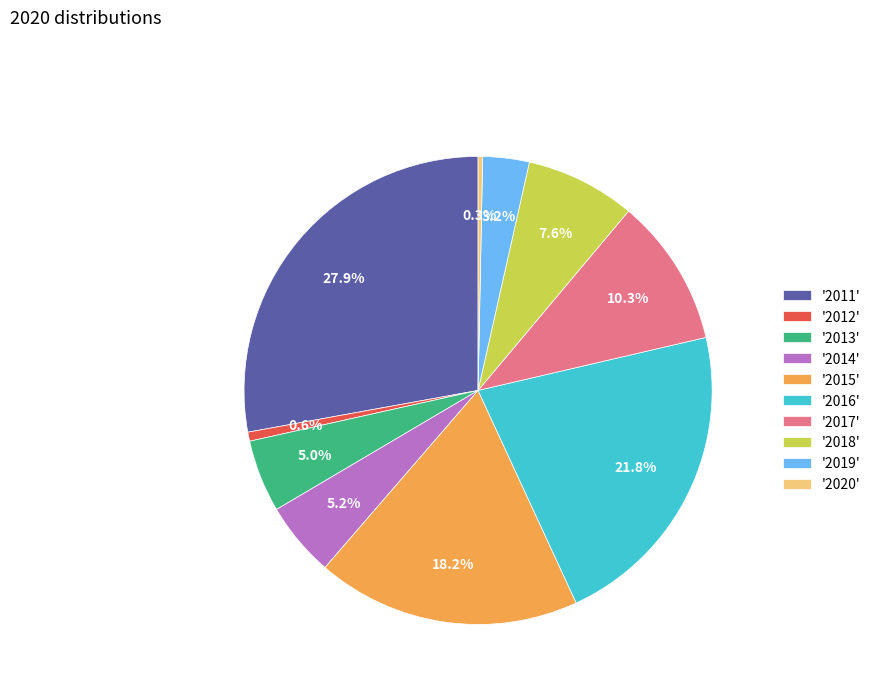

What is the largest slice in the pie chart?

'2011'